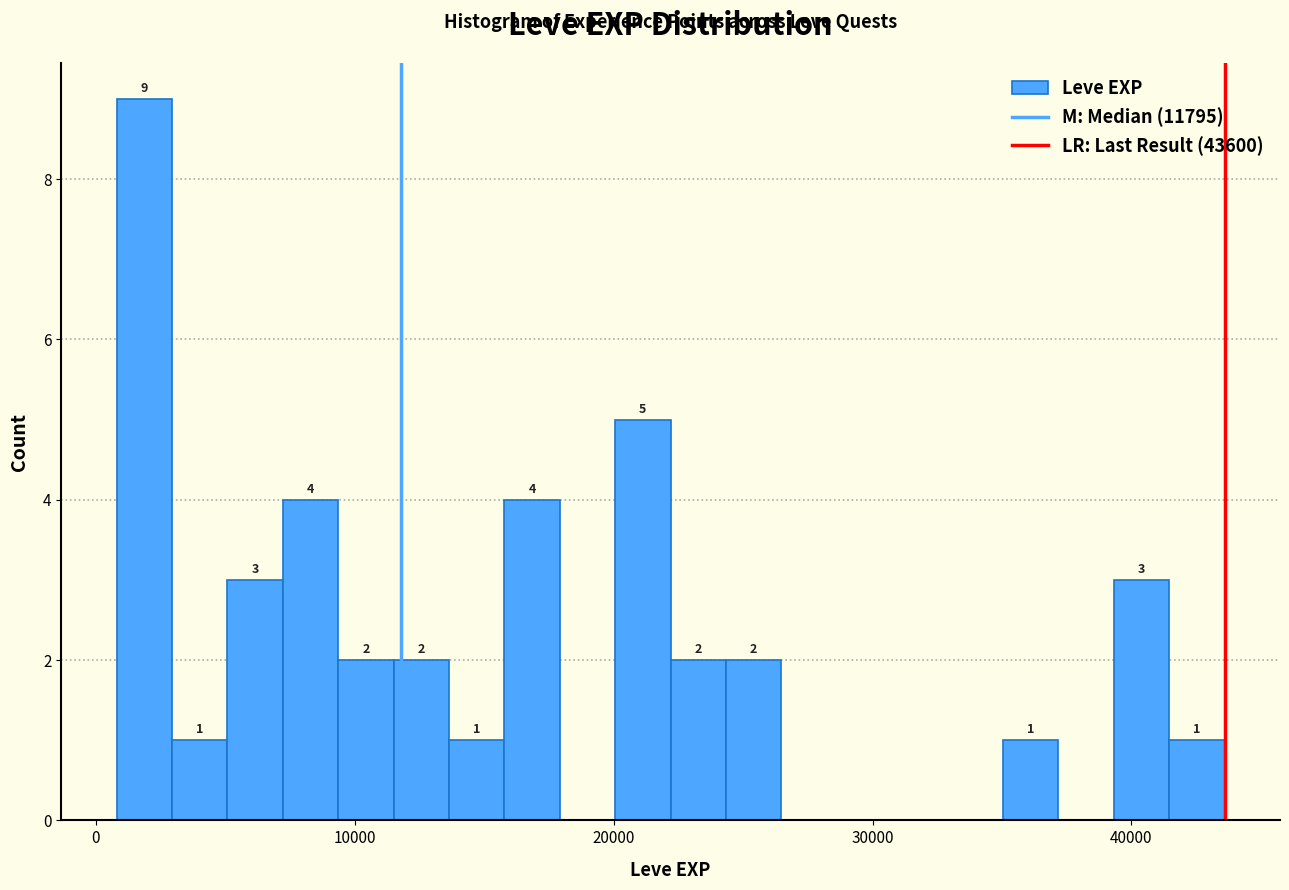

Read against the x-axis, roughly where is the centre of the tallest bar?

2000